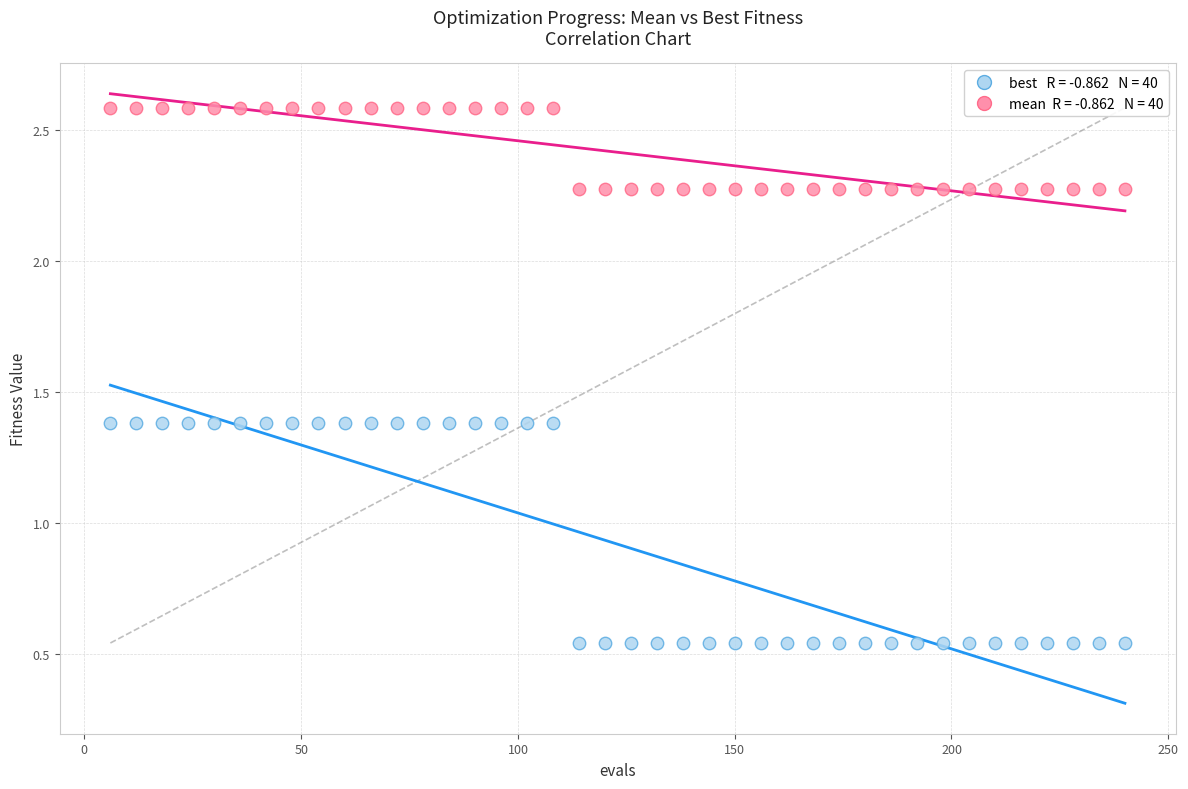

Across all data points, what is the range of Y values (max minus min)?

2.0